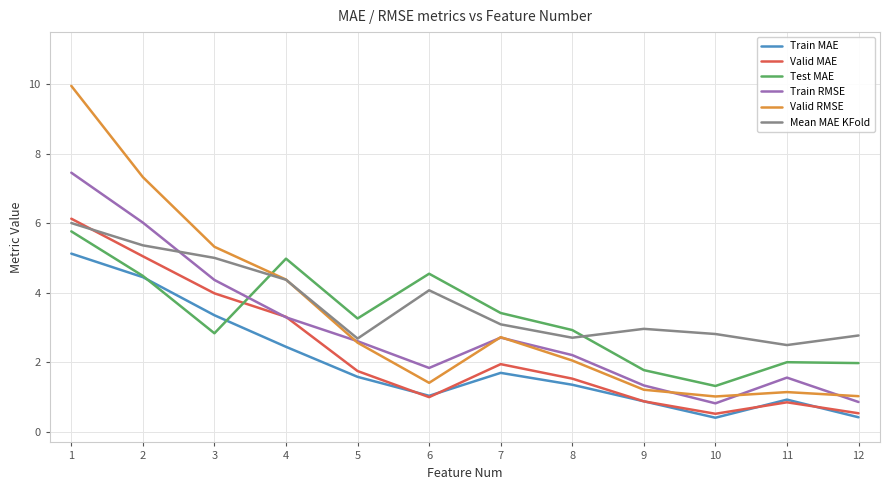

The Valid RMSE series shows 1.7 at 10. True or false?

False